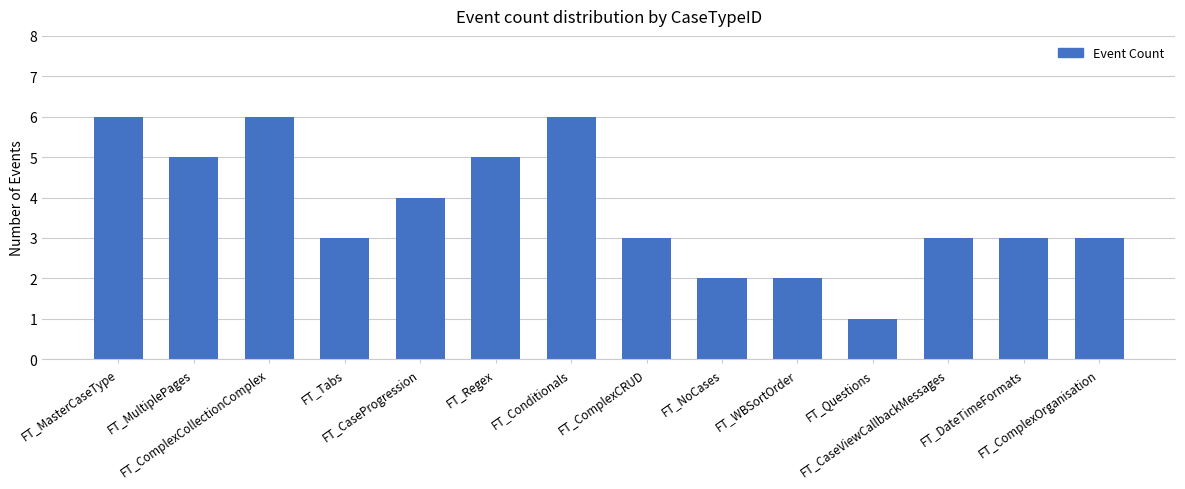

What is the label of the 2nd bar from the right?

FT_DateTimeFormats